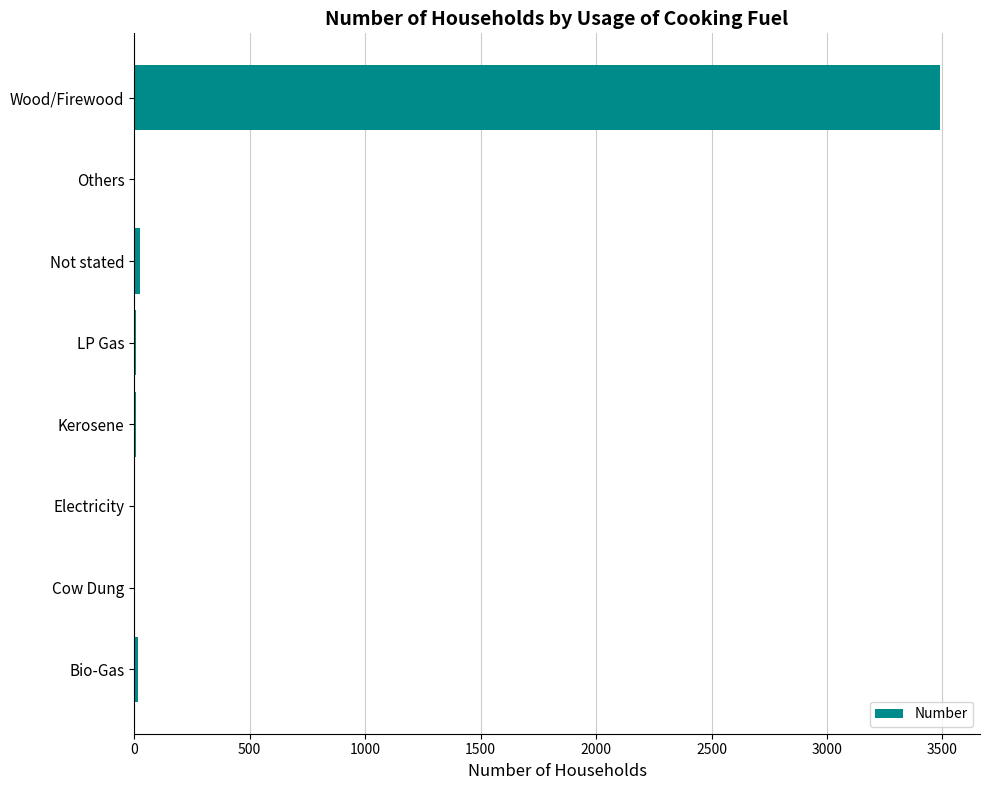

The value at Wood/Firewood is 5399. True or false?

False